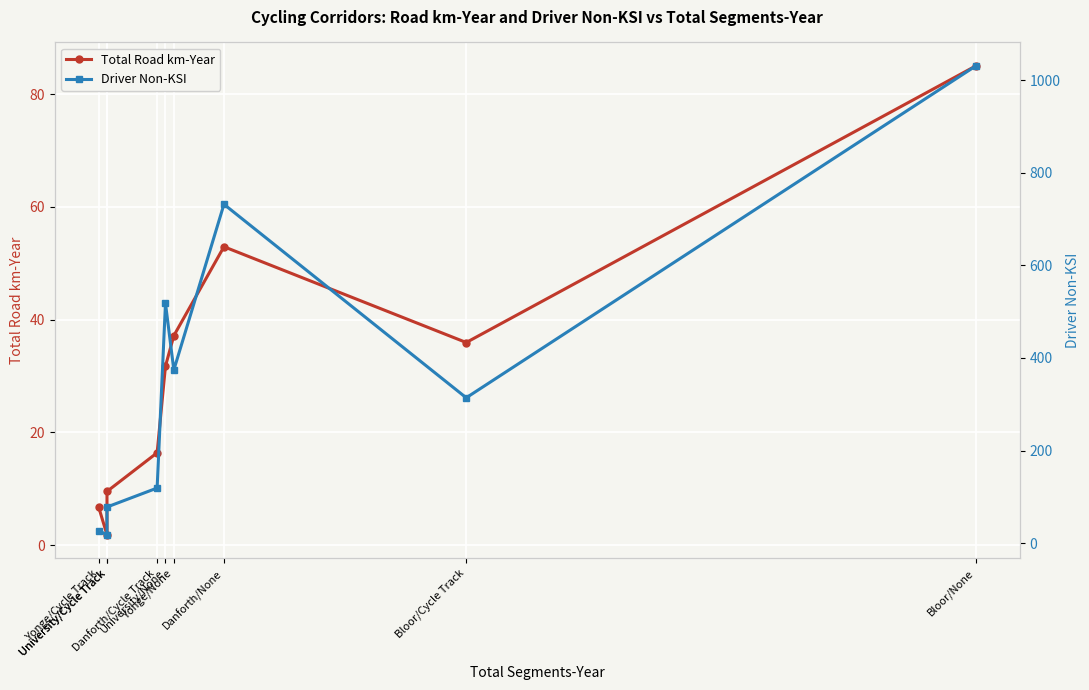

What is the difference between the maximum and minimum values in the Total Road km-Year series?

83.2